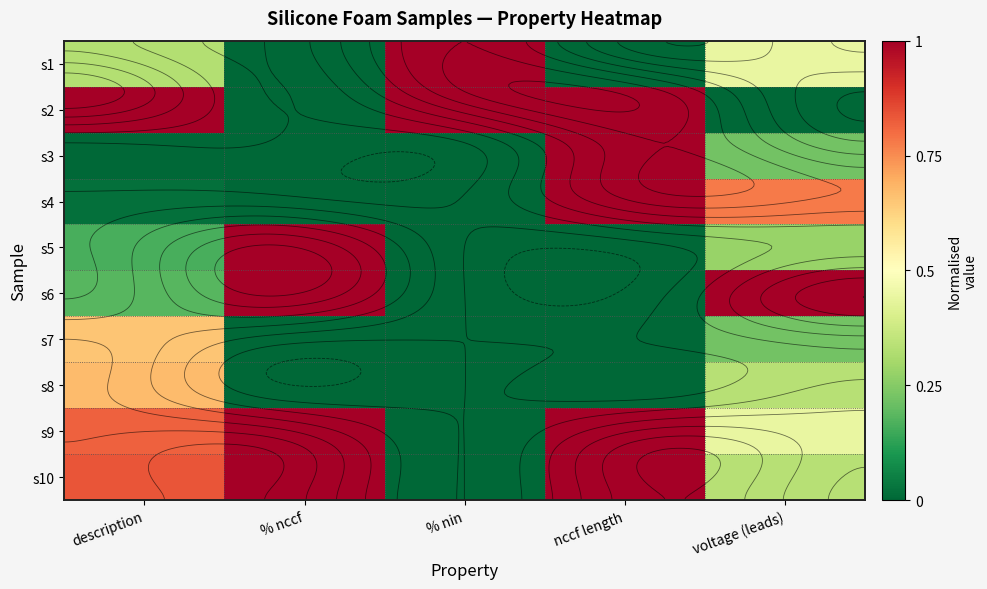

At how many categories does at least one series exceed 0?

5